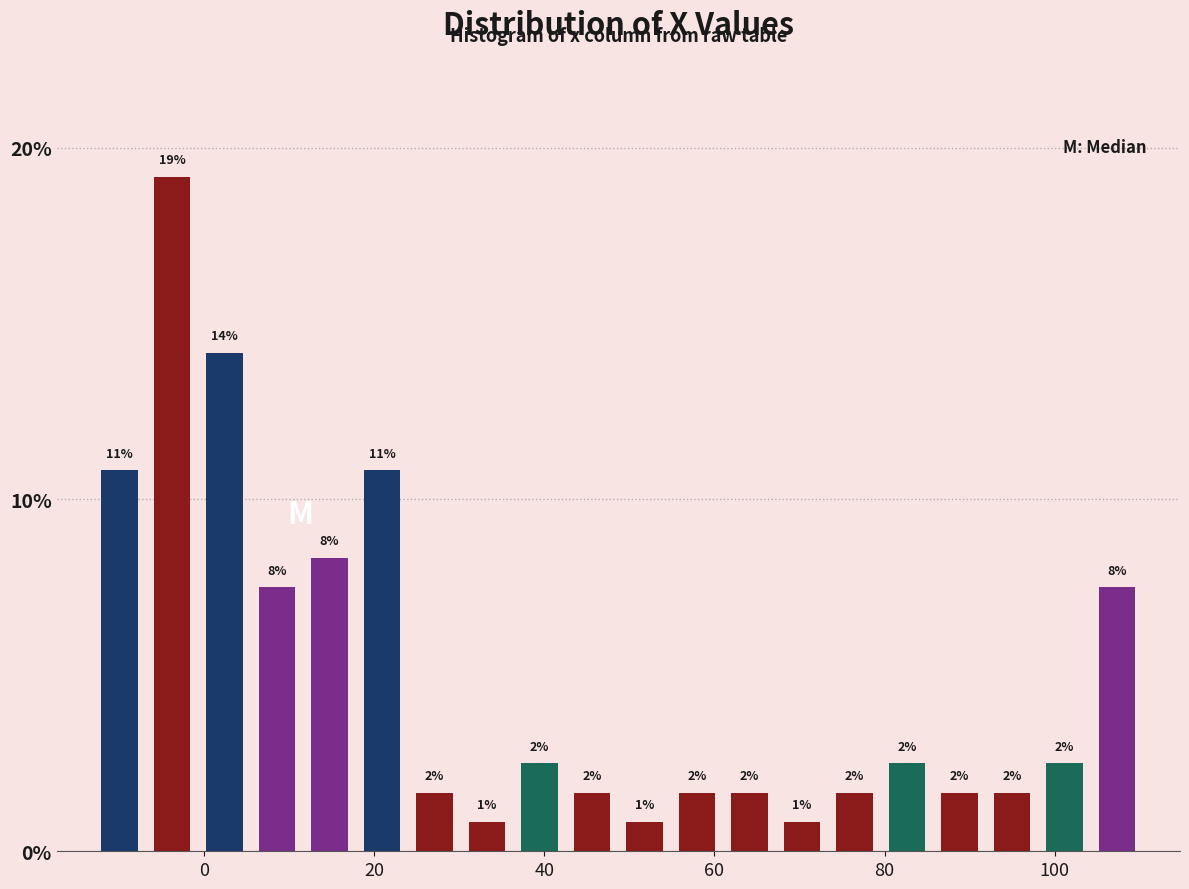

Read against the x-axis, roughly where is the centre of the tallest bar?

-4